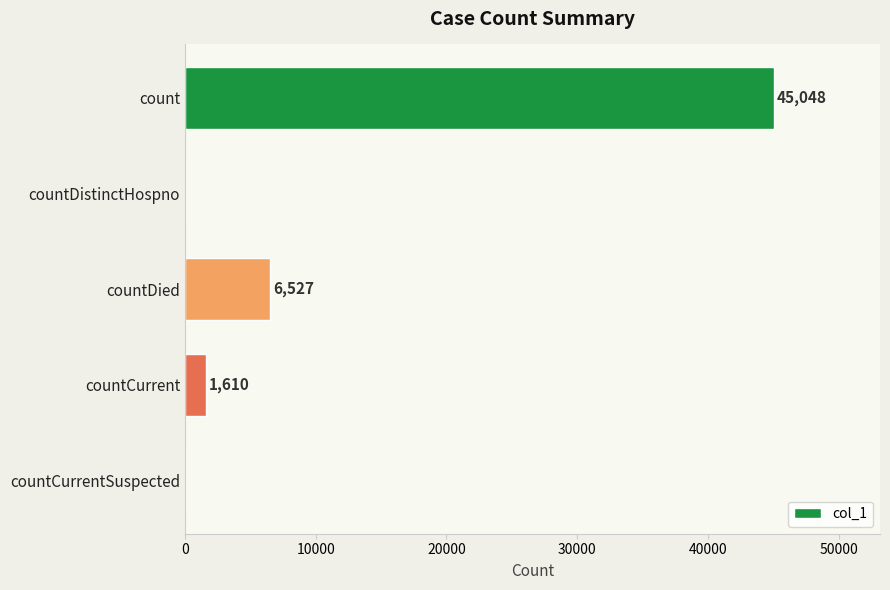

At which label is the value closest to 22524?

countDied